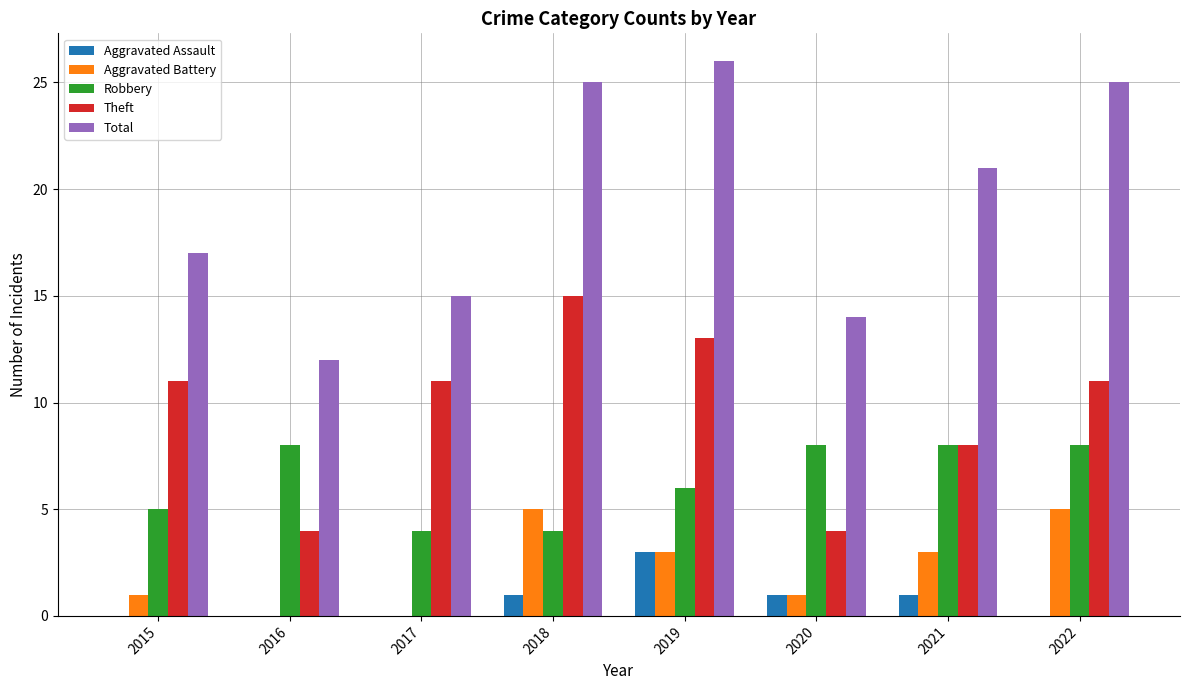

Read the Robbery value at 2018.

4